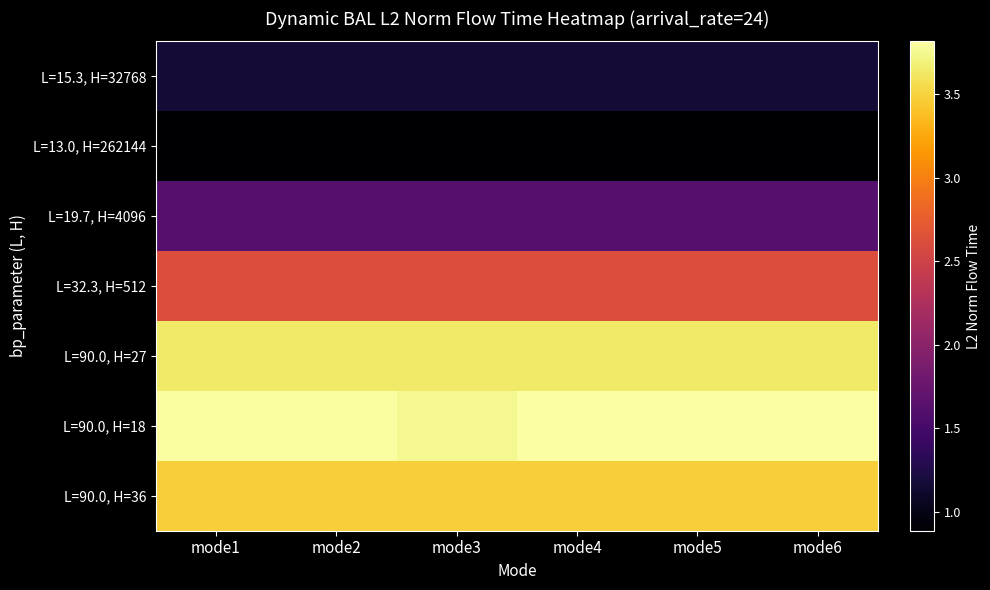

At how many categories does at least one series exceed 29146561?

6